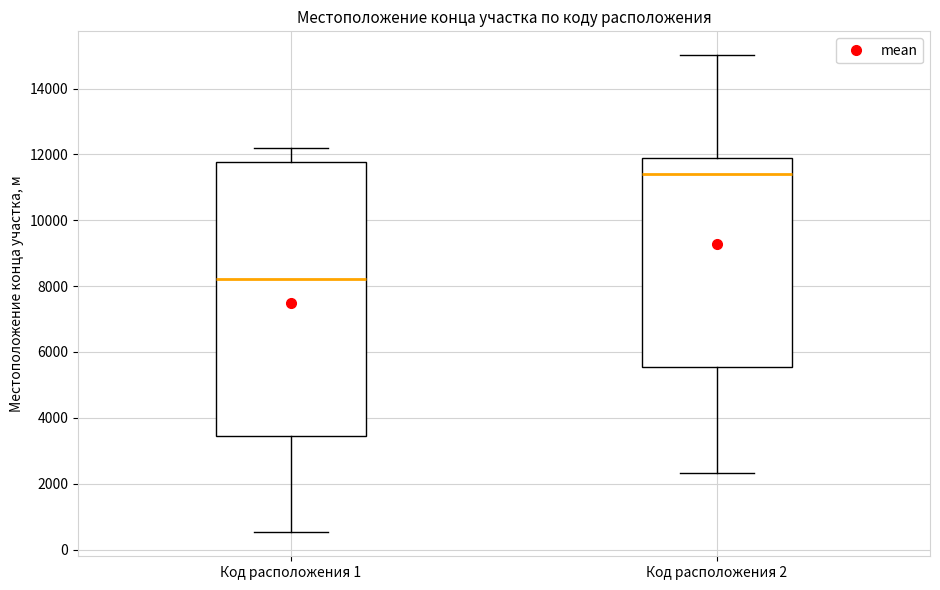

Reading left to right, read every box against the y-axis: the position of its median line, the range the box covers, and the ends of its whiskers. The values are not printed on the chart, so give them approximately, as read against the axis.

Код расположения 1: median 8200, box 3400 to 11800, whiskers 600 to 12200
Код расположения 2: median 11400, box 5600 to 11800, whiskers 2400 to 15000